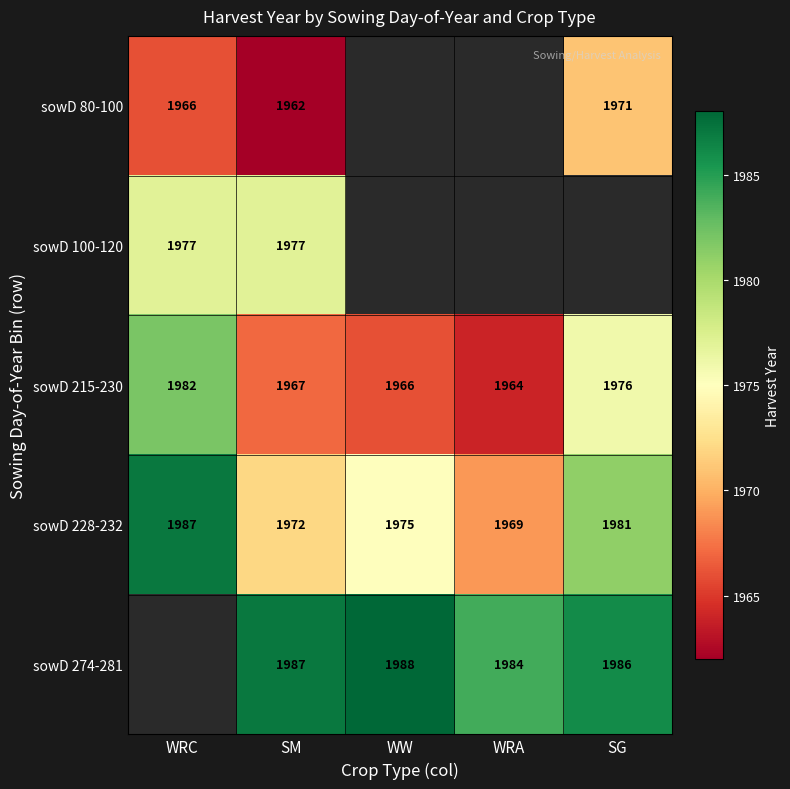

What is the difference between the maximum and minimum values in the sowD 215-230 series?

18